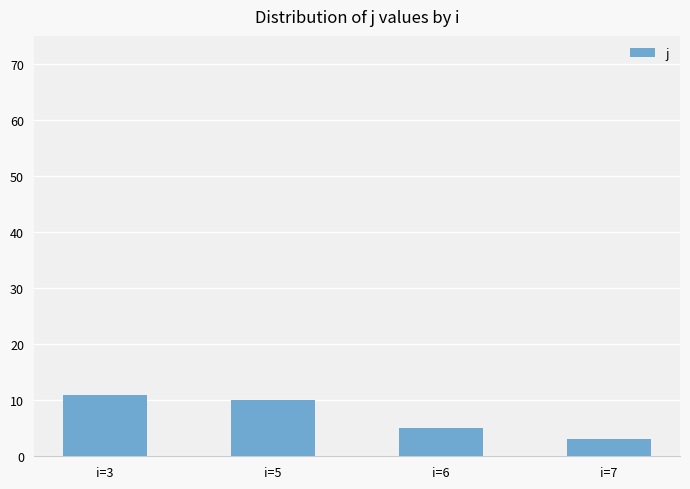

Which has a higher value, i=5 or i=7?

i=5